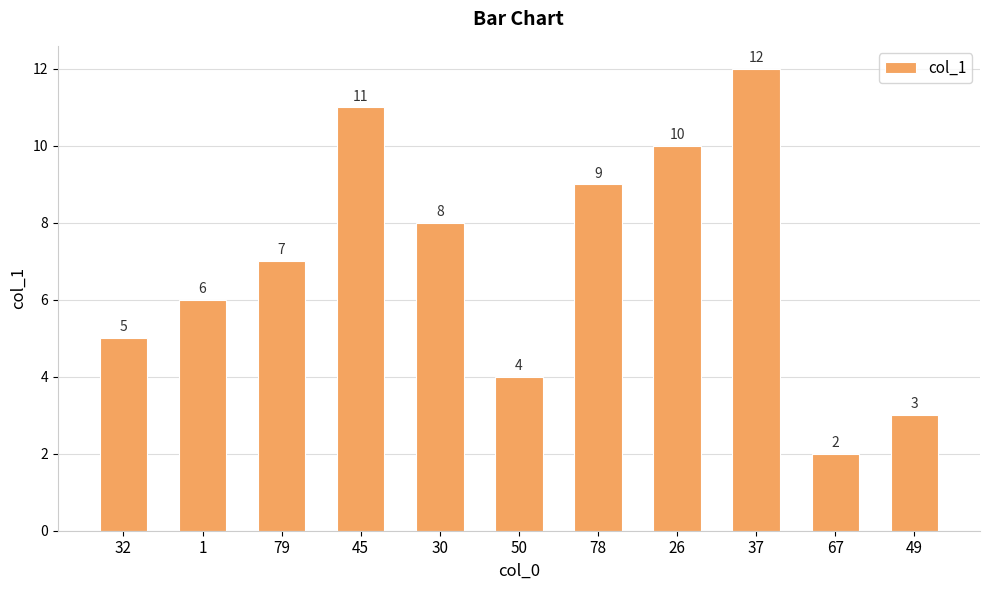

What is the difference between the maximum and second lowest values?

9